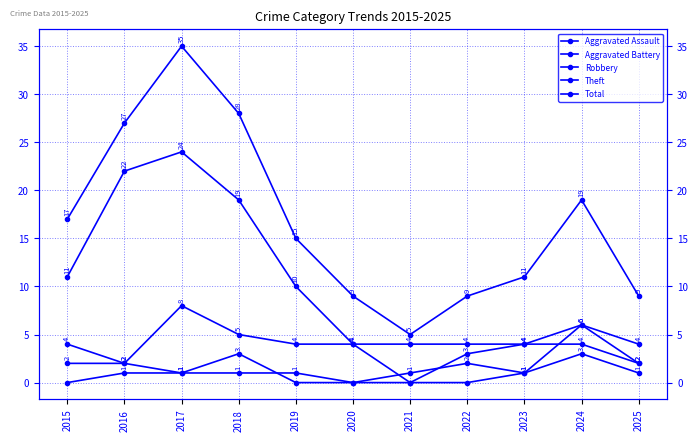

Rank the series at 2020 from lowest to highest value.

Aggravated Assault, Aggravated Battery, Robbery, Theft, Total